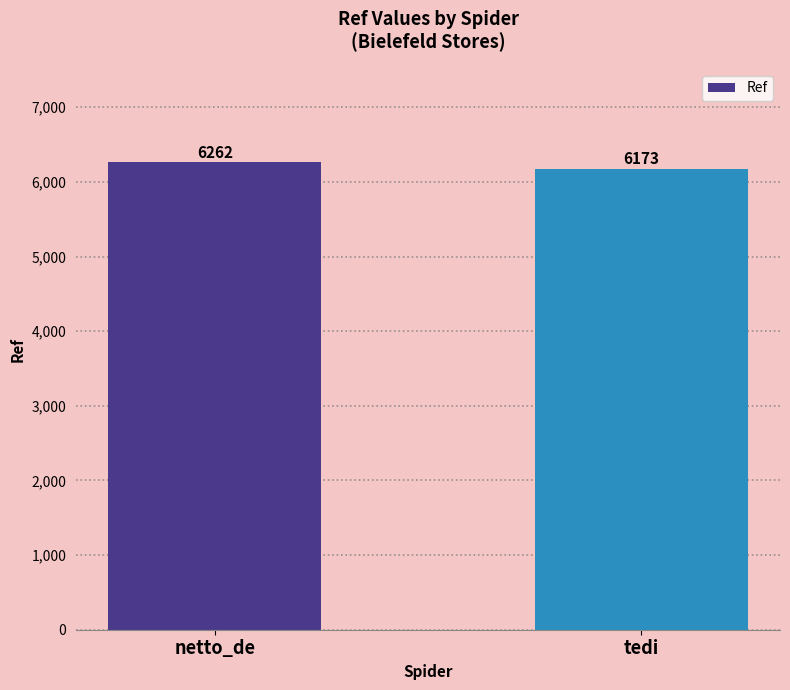

Is it true that the value at netto_de is 6262?

True